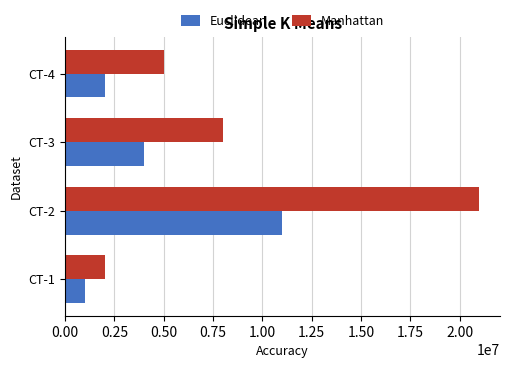

Where is Manhattan nearest to the value 11500000?

CT-3